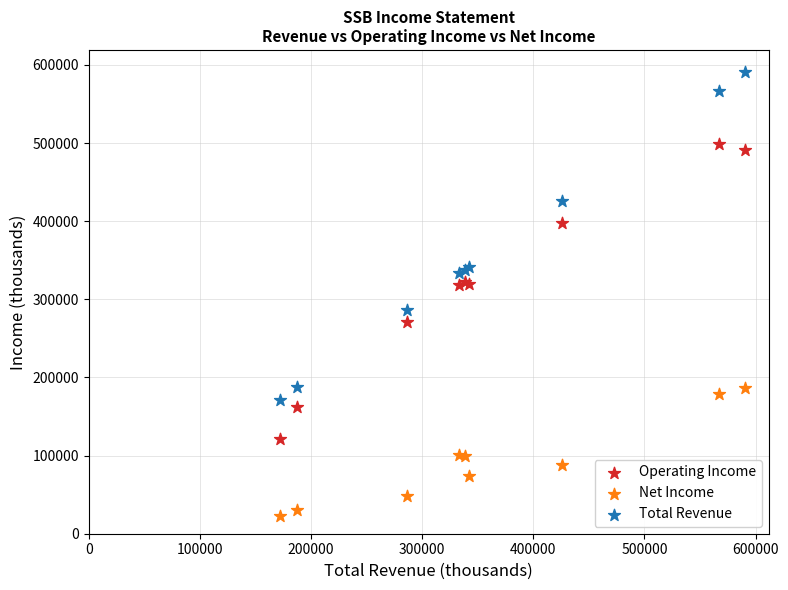

In the Total Revenue series, what Y value is closest to 381250?

342000